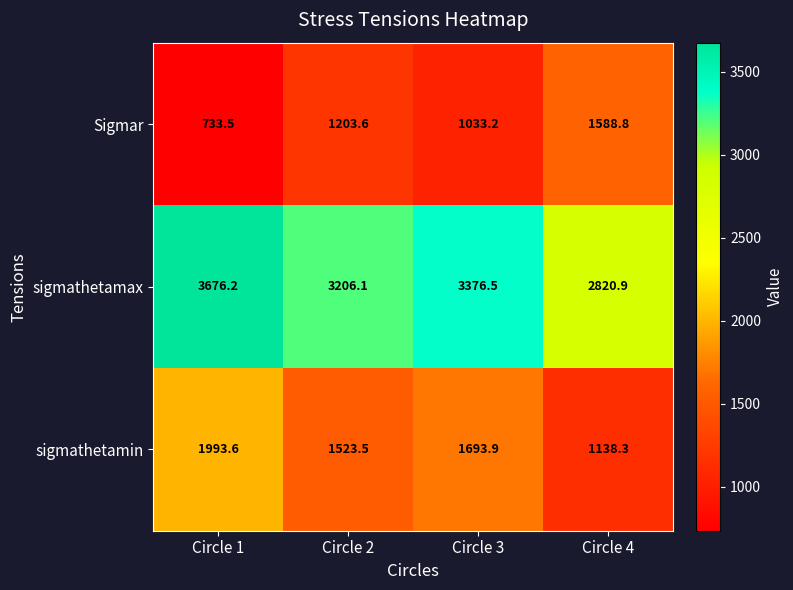

Rank the series by their average value, from highest to lowest.

sigmathetamax, sigmathetamin, Sigmar